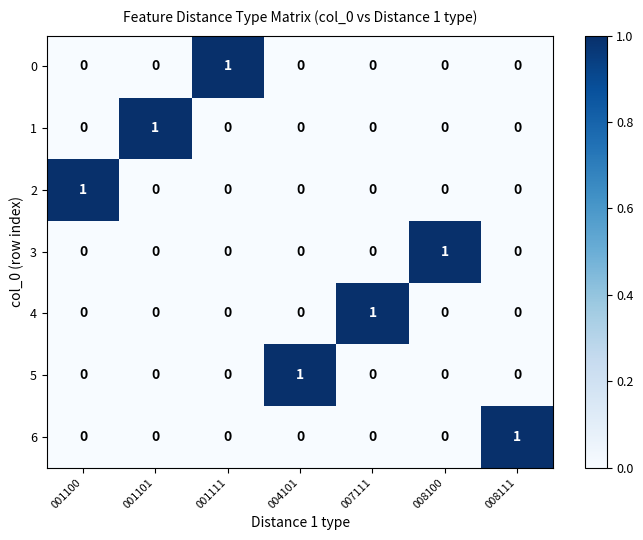

Count the number of data series in this chart.

7